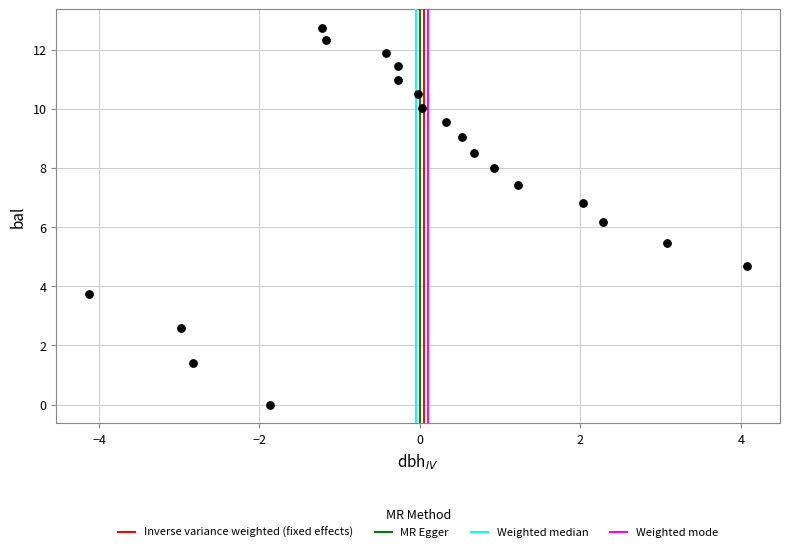

What Y value in the scatter plot is closest to 6?

6.2